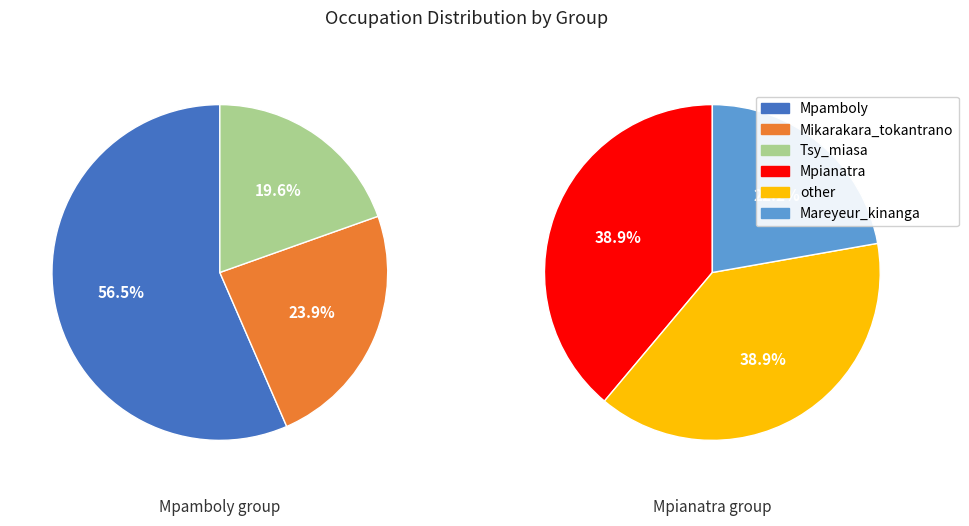

What is the largest slice in the pie chart?

Mpamboly